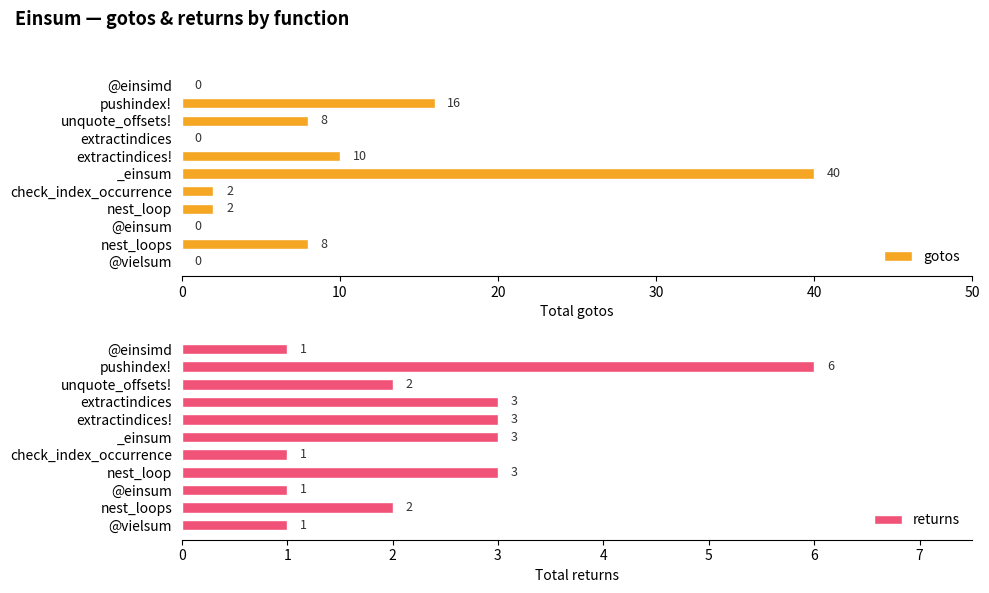

Is it true that gotos equals 2 at nest_loop?

True